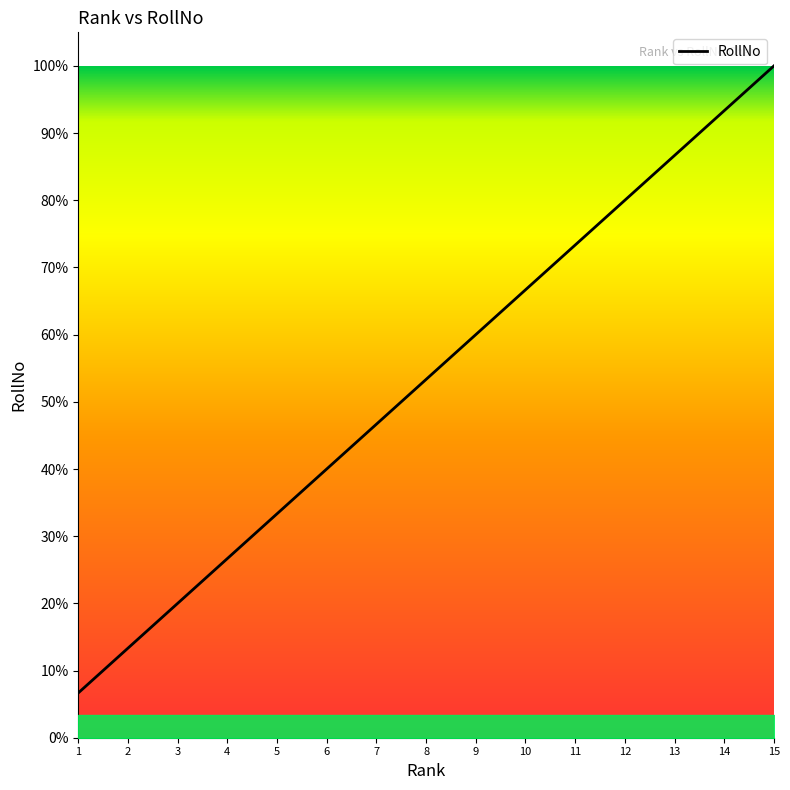

Does the chart have visible grid lines?

No